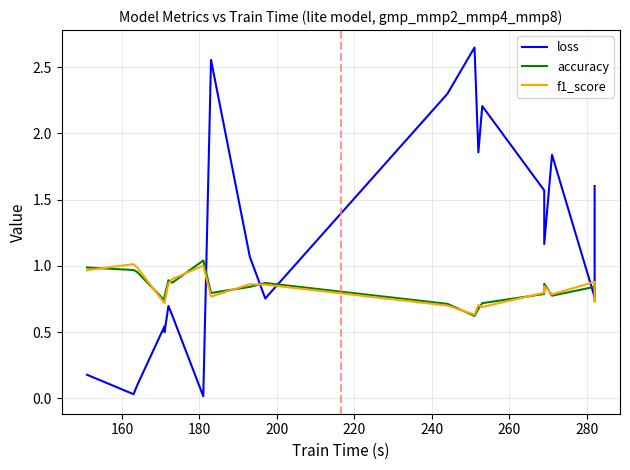

The accuracy series shows 0.4 at 11. True or false?

False